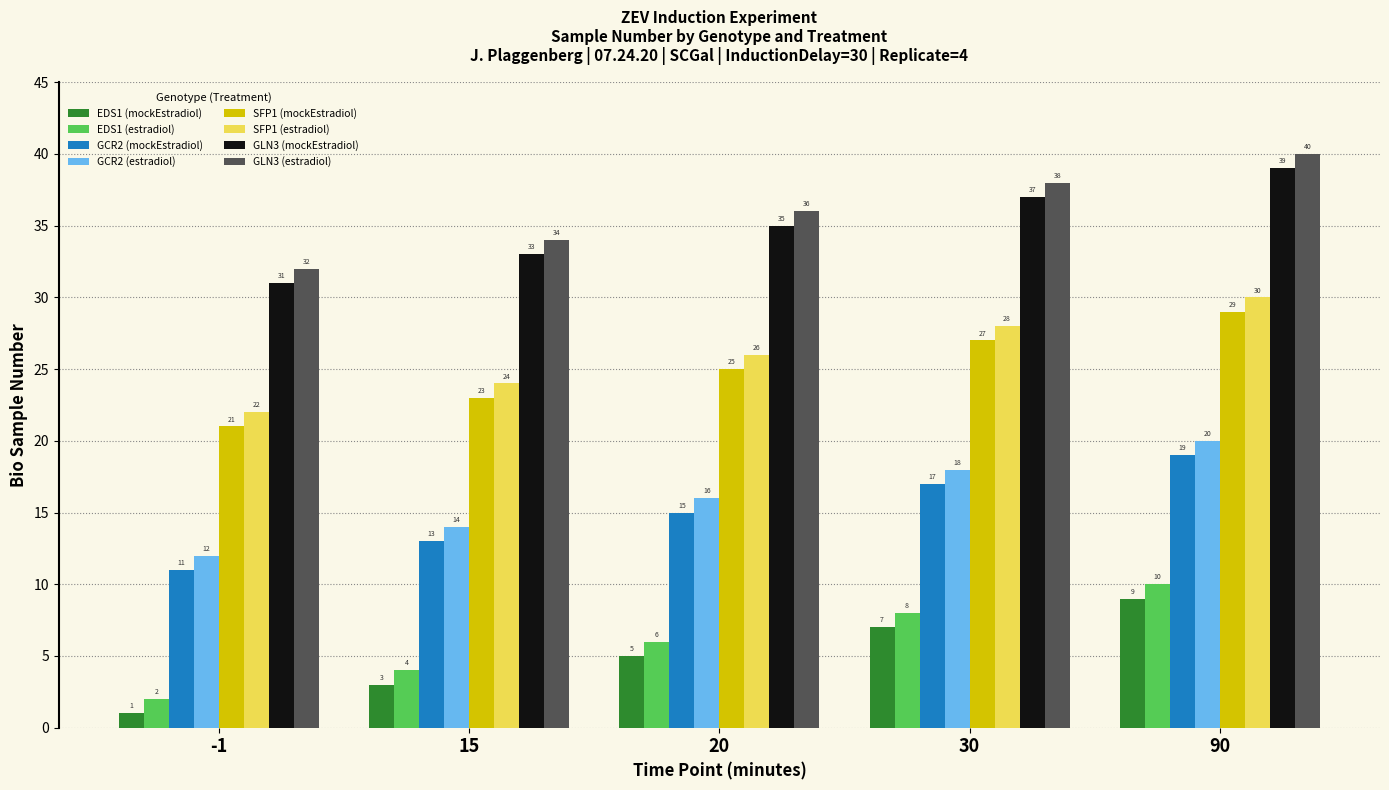

Rank the series by their maximum value, from lowest to highest.

EDS1 (mockEstradiol), EDS1 (estradiol), GCR2 (mockEstradiol), GCR2 (estradiol), SFP1 (mockEstradiol), SFP1 (estradiol), GLN3 (mockEstradiol), GLN3 (estradiol)